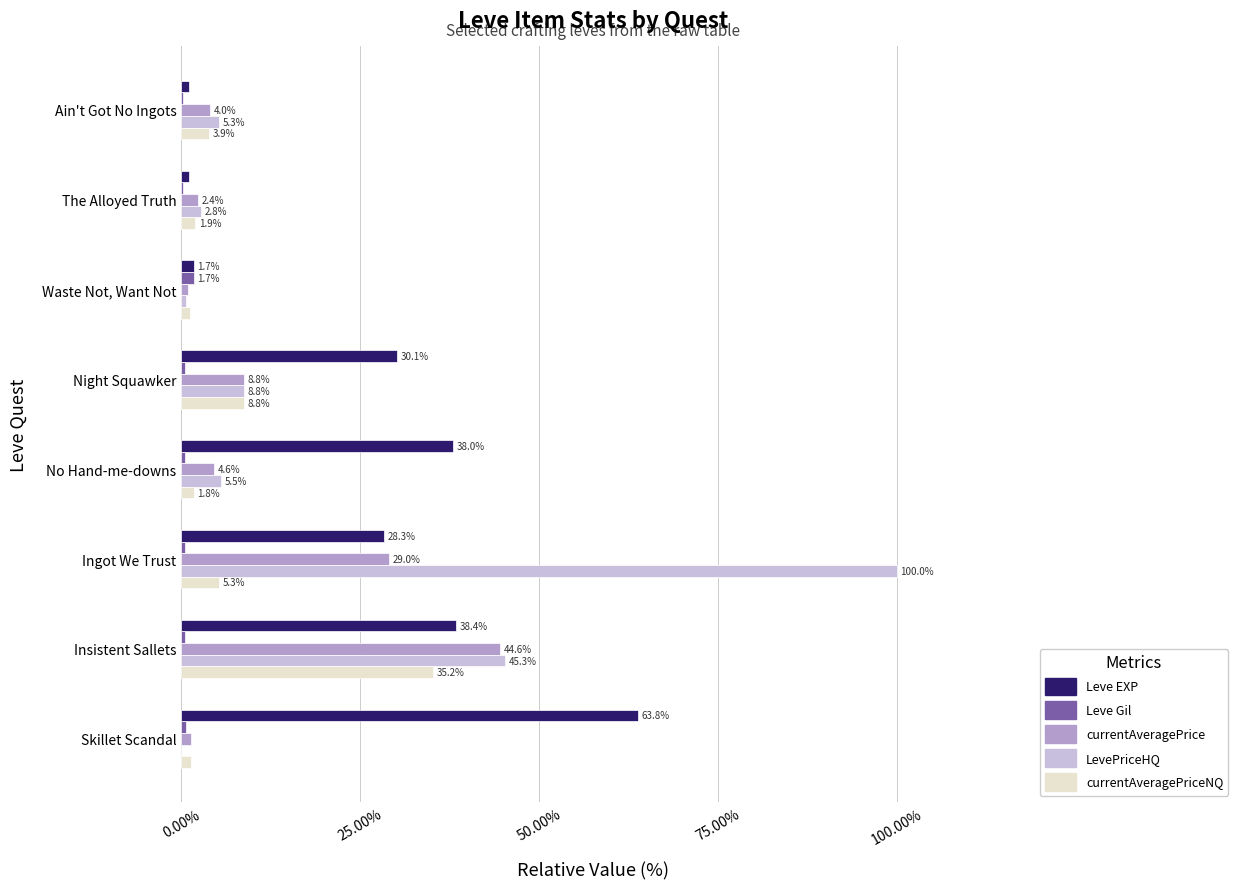

At which label is Leve EXP closest to 32?

Night Squawker